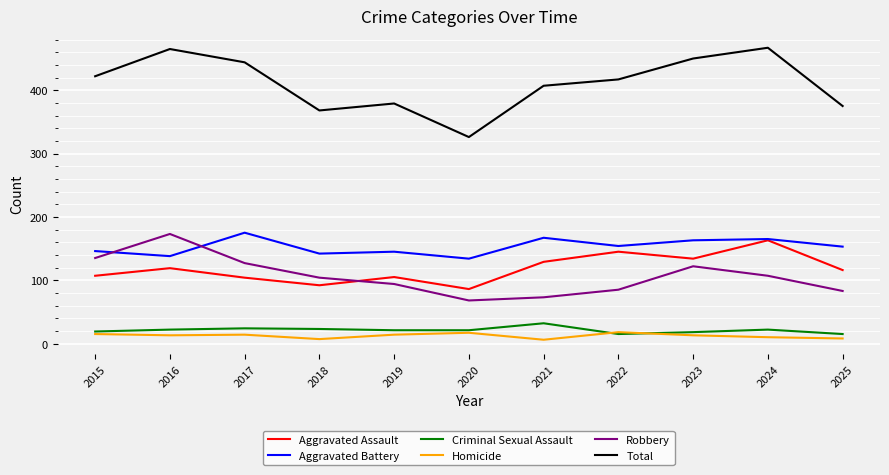

True or false: Homicide and Aggravated Battery cross at least once.

False